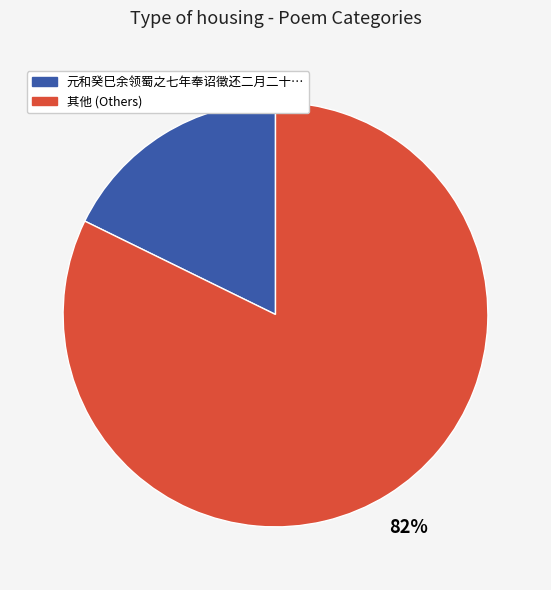

To the nearest percent, what is the average slice percentage?

50%